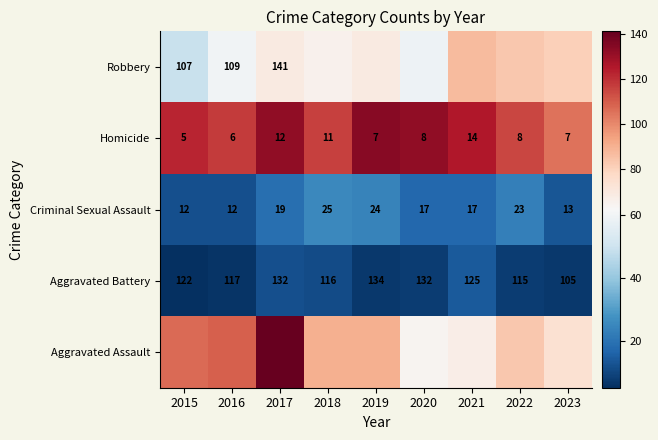

The Homicide series shows 5 at 2015. True or false?

True